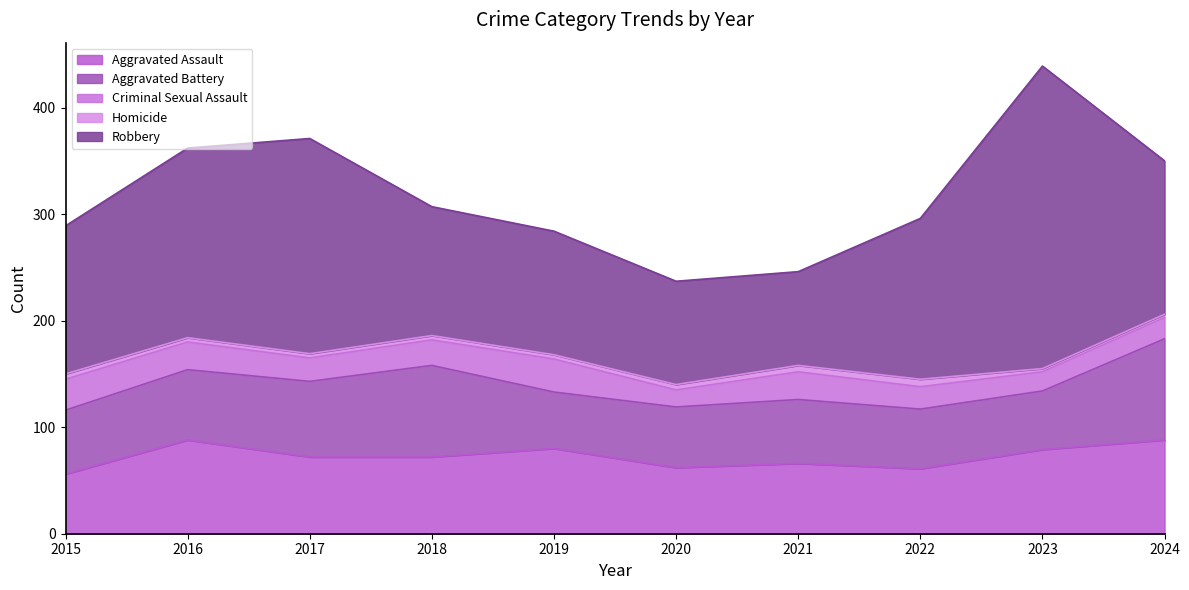

What is the difference between the highest and lowest values at 2016?

174